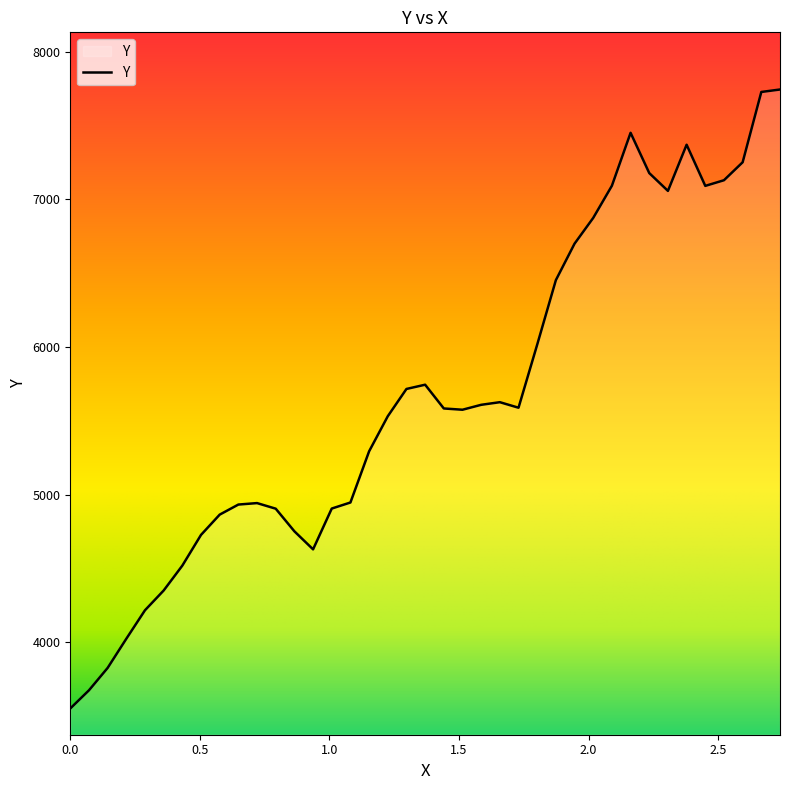

What is the maximum value shown in the chart?

7744.6